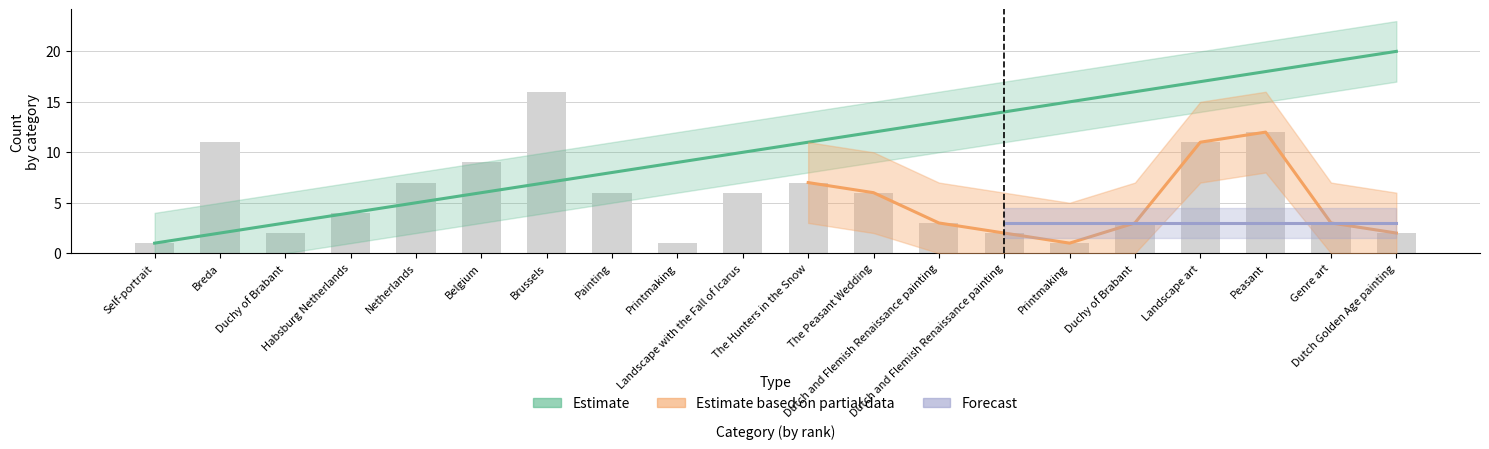

At which label does link_rank first exceed 11?

The Peasant Wedding